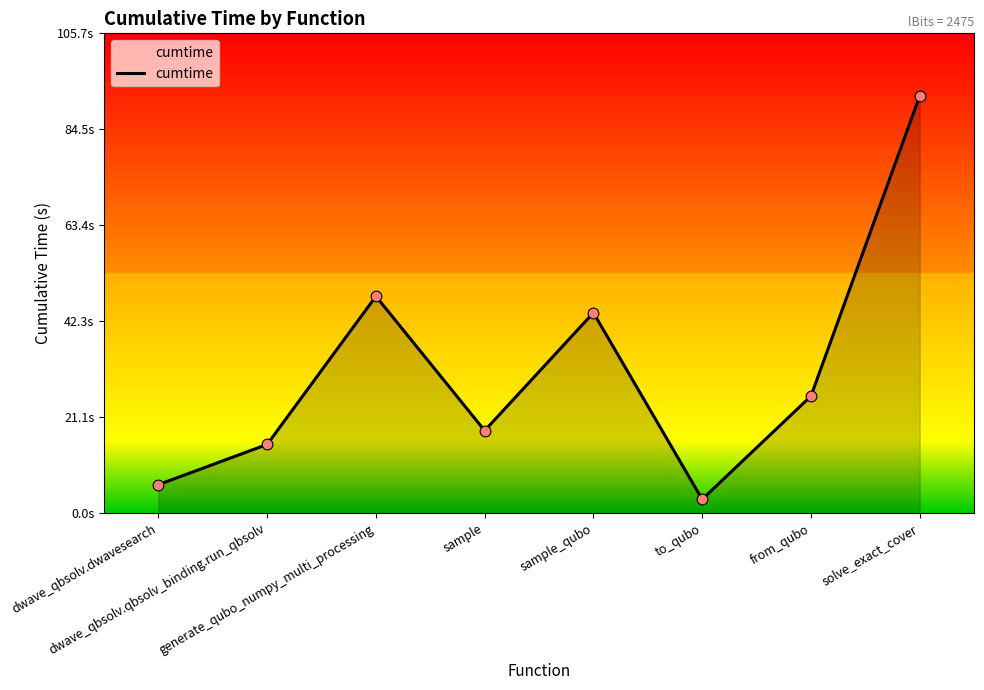

Which has a higher value, sample or generate_qubo_numpy_multi_processing?

generate_qubo_numpy_multi_processing